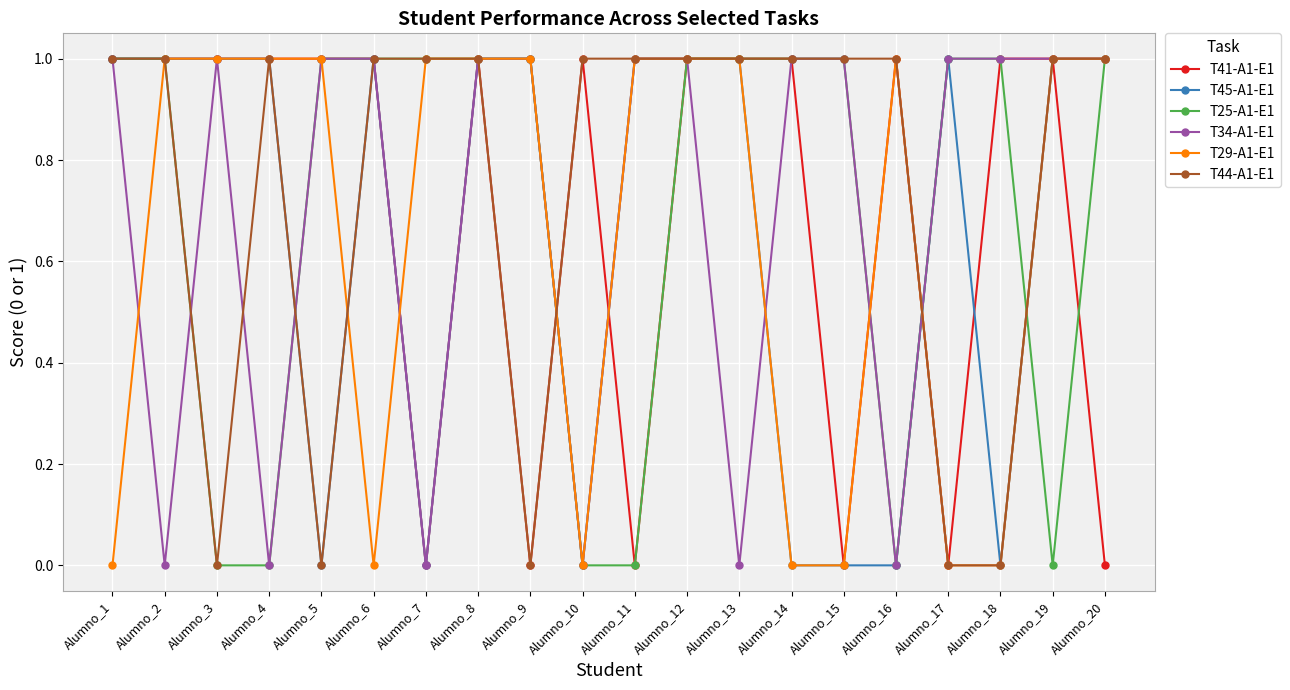

Reading right to left, list all the values displayed in this chart.

T41-A1-E1: 0	1	1	0	1	0	1	1	1	0	1	0	1	0	1	1	1	1	1	1
T45-A1-E1: 1	1	0	1	0	0	0	1	1	1	0	1	1	0	1	0	1	1	1	1
T25-A1-E1: 1	0	1	1	0	1	1	1	1	0	0	1	1	1	1	1	0	0	1	1
T34-A1-E1: 1	1	1	1	0	1	1	0	1	1	0	1	1	0	1	1	0	1	0	1
T29-A1-E1: 1	1	0	0	1	0	0	1	1	1	0	1	1	1	0	1	1	1	1	0
T44-A1-E1: 1	1	0	0	1	1	1	1	1	1	1	0	1	1	1	0	1	0	1	1